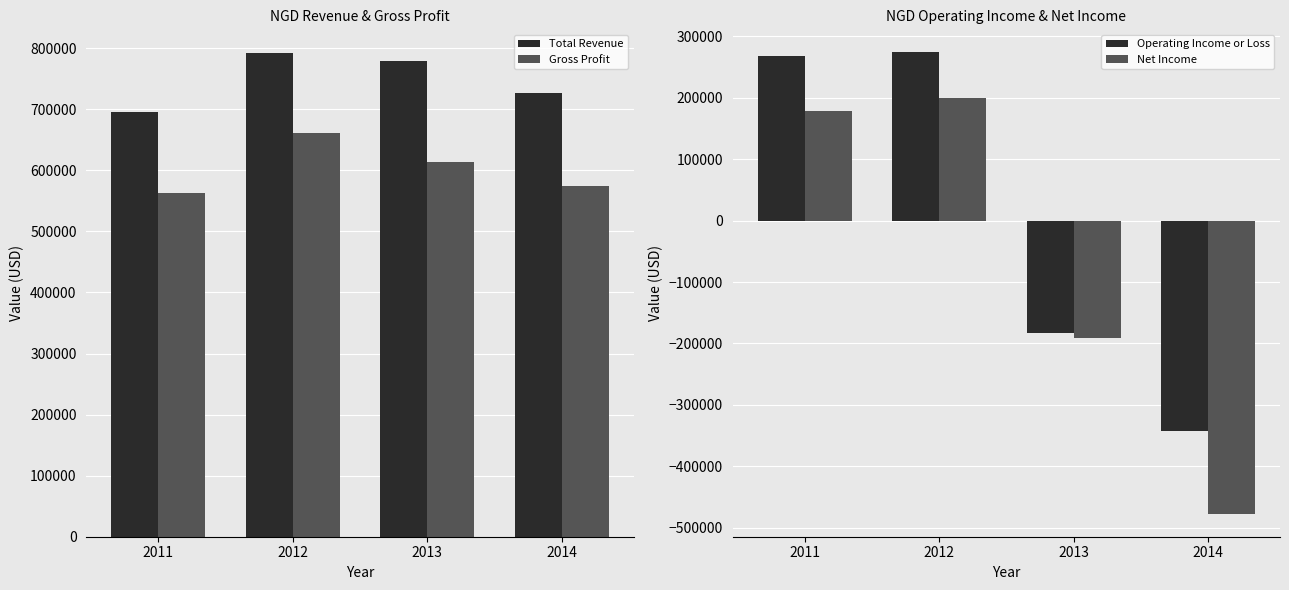

At which label is Net Income closest to -139050?

2013